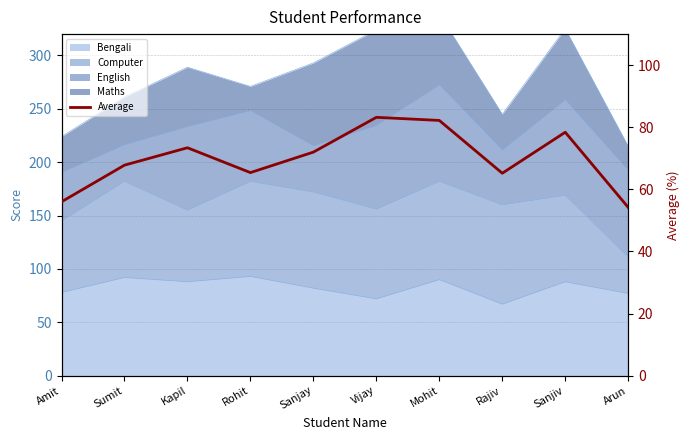

What is the minimum value shown in the chart?

54.2